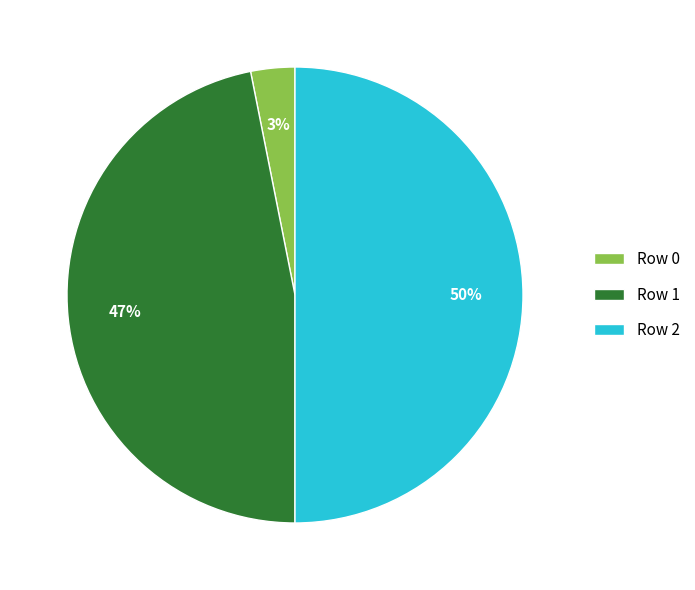

Is Row 0 the majority of the pie?

No